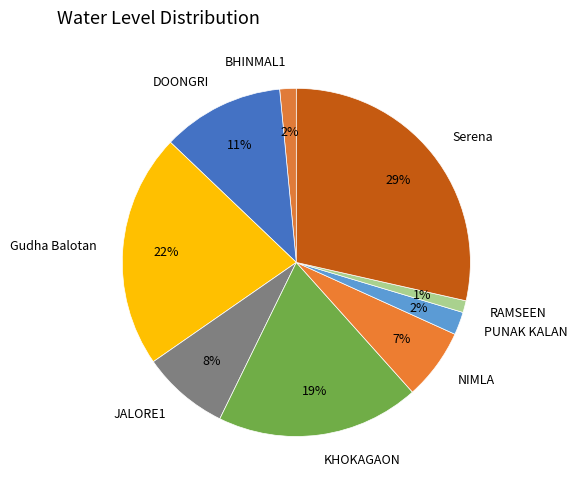

The Gudha Balotan slice represents 22% of the pie. True or false?

True